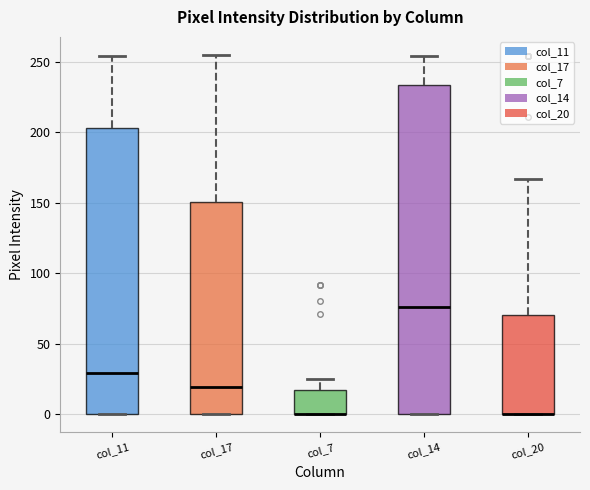

Where does the upper whisker of the box for col_14 end on the y-axis? The values are not printed on the chart, so give them approximately, as read against the axis.

255